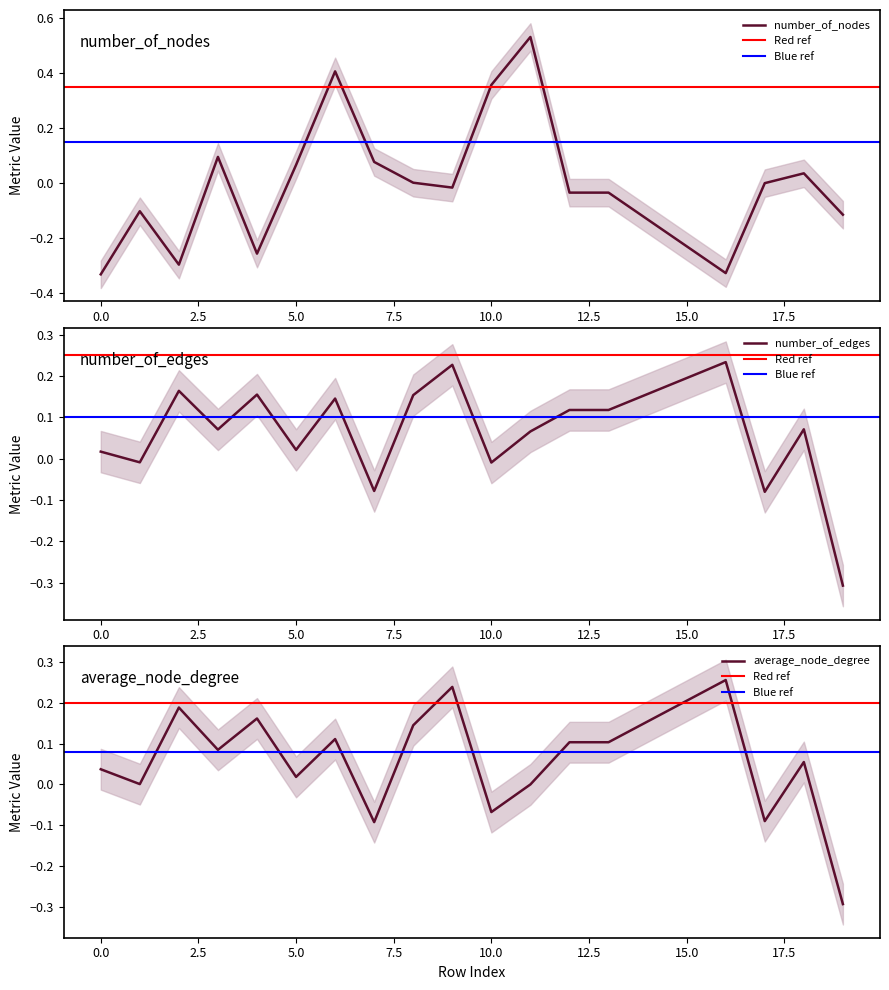

After their last crossing, which series has the higher values: average_node_degree or number_of_nodes?

number_of_nodes